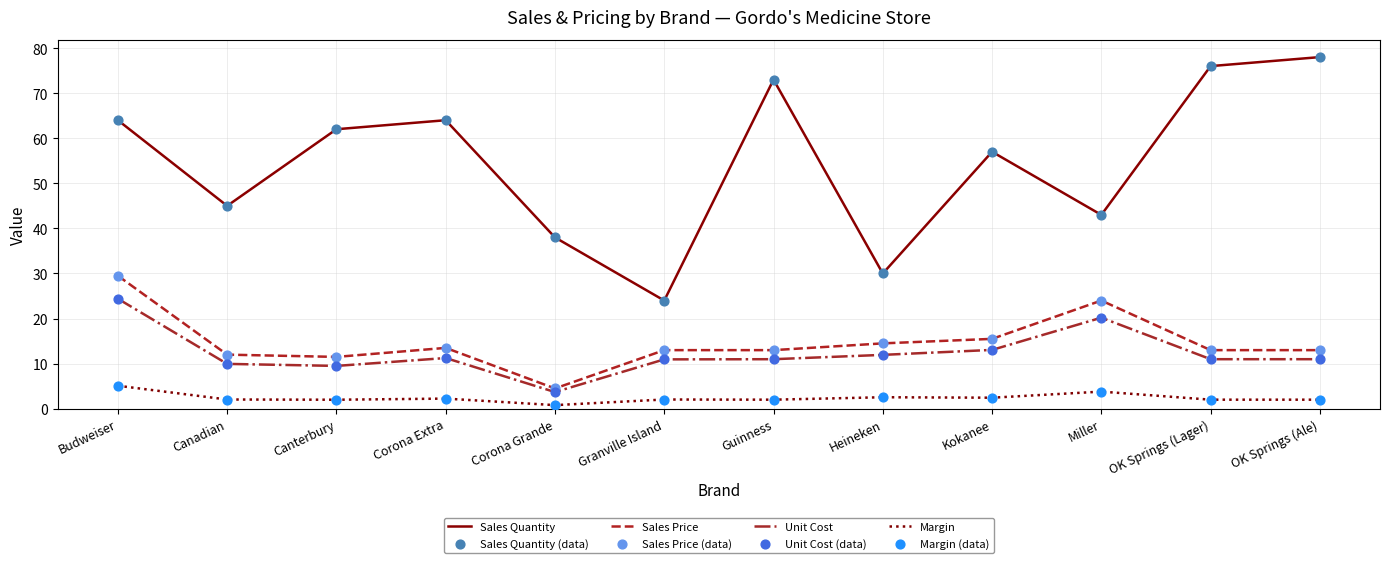

What is the total value across all series at OK Springs (Lager)?

102.0